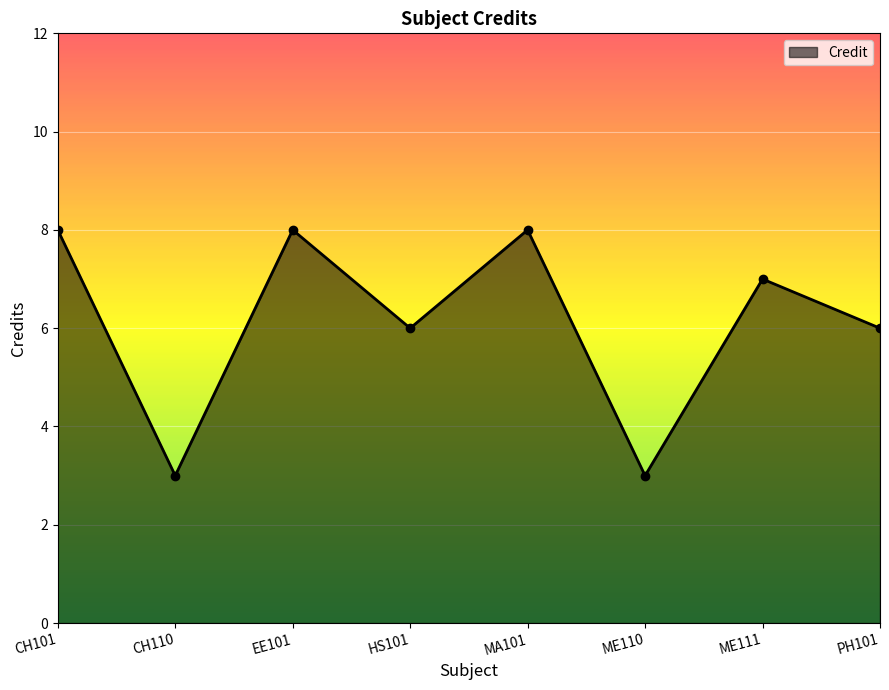

Reading left to right, list all the values displayed in this chart.

CH101=8	CH110=3	EE101=8	HS101=6	MA101=8	ME110=3	ME111=7	PH101=6